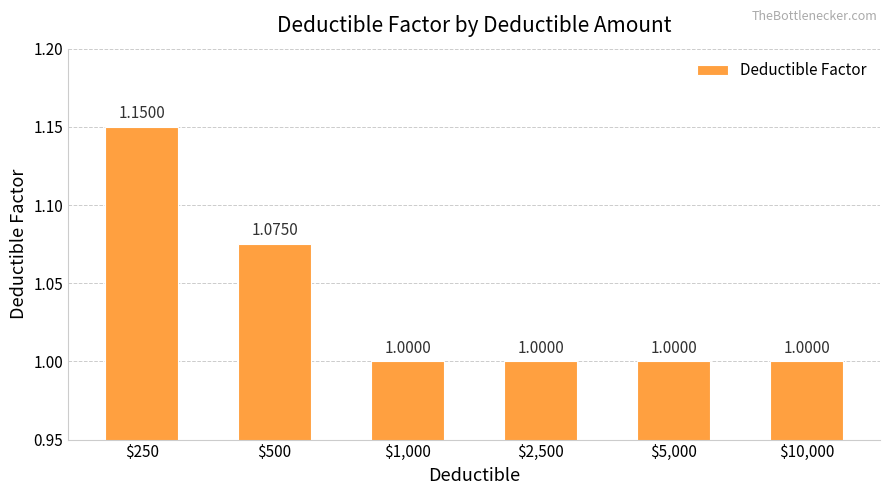

What is the sum of all values?

6.2